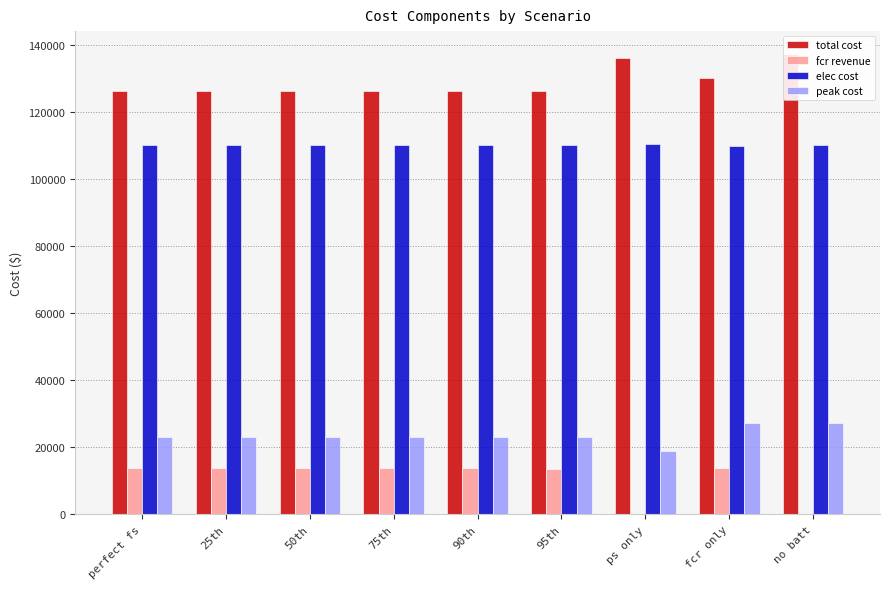

What is the difference between the maximum and minimum values in the peak cost series?

8309.0